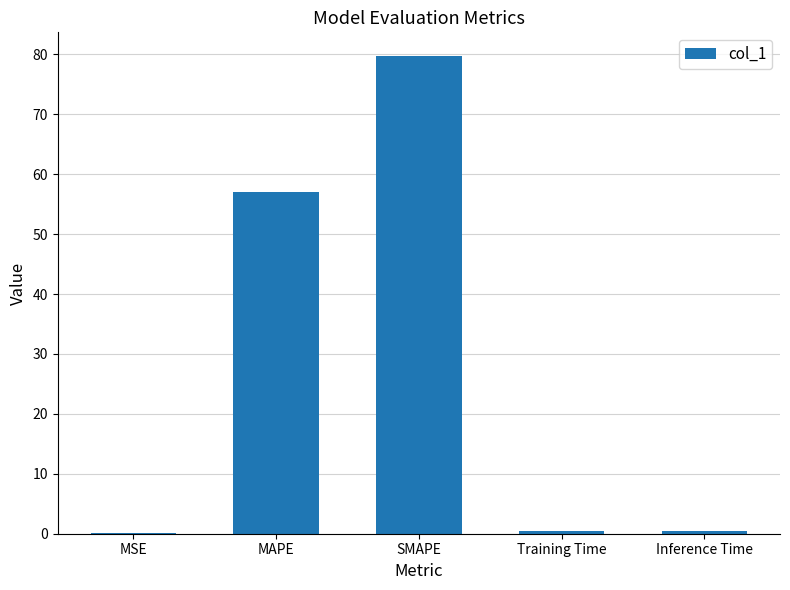

What is the greatest value displayed?

79.7